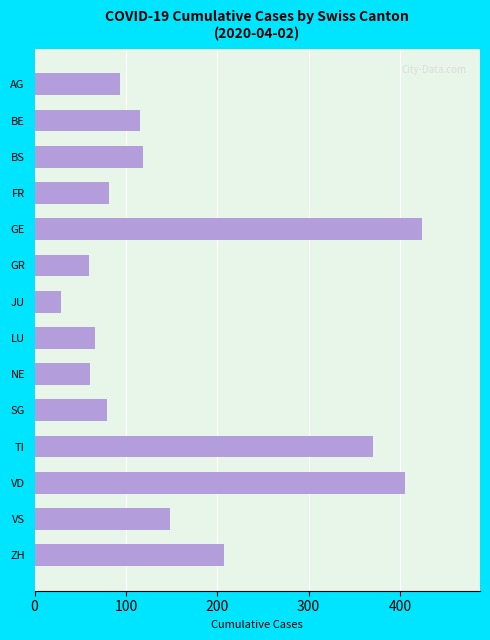

Where is the data nearest to the value 226?

ZH